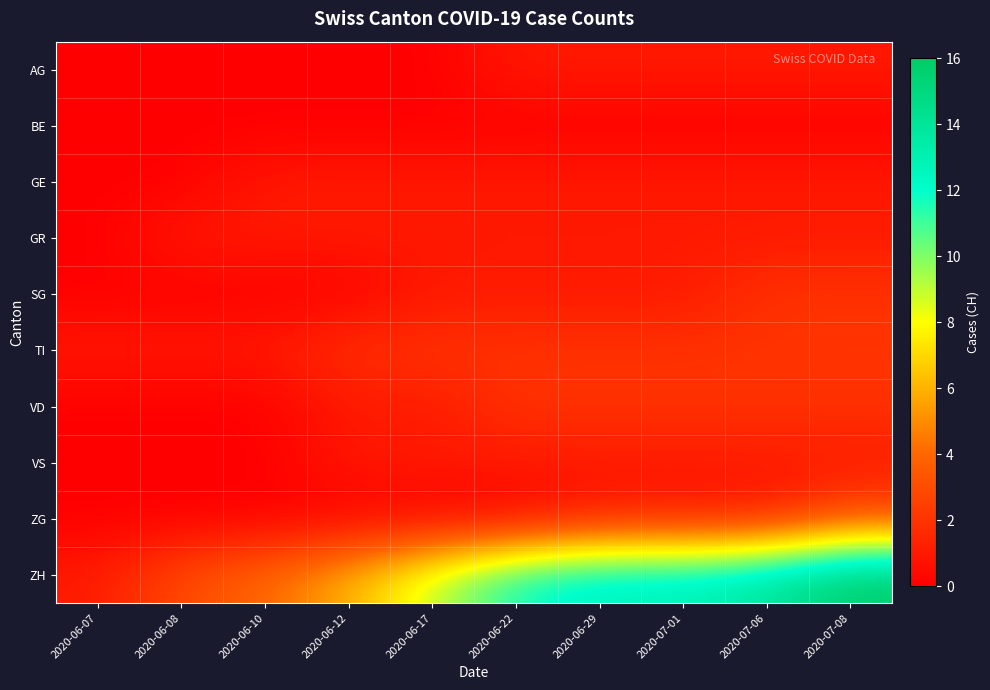

Reading left to right, extract all data points from this chart.

AG: 2020-06-07=0	2020-06-08=0	2020-06-10=0	2020-06-12=0	2020-06-17=0	2020-06-22=1	2020-06-29=1	2020-07-01=1	2020-07-06=1	2020-07-08=1
BE: 2020-06-07=0	2020-06-08=0	2020-06-10=0	2020-06-12=0	2020-06-17=0	2020-06-22=0	2020-06-29=0	2020-07-01=0	2020-07-06=0	2020-07-08=0
GE: 2020-06-07=0	2020-06-08=0	2020-06-10=1	2020-06-12=1	2020-06-17=1	2020-06-22=1	2020-06-29=1	2020-07-01=1	2020-07-06=1	2020-07-08=1
GR: 2020-06-07=0	2020-06-08=1	2020-06-10=1	2020-06-12=1	2020-06-17=1	2020-06-22=1	2020-06-29=1	2020-07-01=1	2020-07-06=1	2020-07-08=1
SG: 2020-06-07=0	2020-06-08=0	2020-06-10=0	2020-06-12=0	2020-06-17=1	2020-06-22=1	2020-06-29=1	2020-07-01=1	2020-07-06=2	2020-07-08=2
TI: 2020-06-07=1	2020-06-08=1	2020-06-10=1	2020-06-12=2	2020-06-17=2	2020-06-22=2	2020-06-29=2	2020-07-01=2	2020-07-06=2	2020-07-08=2
VD: 2020-06-07=0	2020-06-08=0	2020-06-10=0	2020-06-12=1	2020-06-17=1	2020-06-22=2	2020-06-29=2	2020-07-01=2	2020-07-06=2	2020-07-08=2
VS: 2020-06-07=0	2020-06-08=0	2020-06-10=0	2020-06-12=1	2020-06-17=1	2020-06-22=1	2020-06-29=1	2020-07-01=1	2020-07-06=1	2020-07-08=1
ZG: 2020-06-07=0	2020-06-08=0	2020-06-10=0	2020-06-12=0	2020-06-17=0	2020-06-22=0	2020-06-29=1	2020-07-01=1	2020-07-06=1	2020-07-08=3
ZH: 2020-06-07=1	2020-06-08=3	2020-06-10=4	2020-06-12=6	2020-06-17=9	2020-06-22=12	2020-06-29=13	2020-07-01=13	2020-07-06=14	2020-07-08=16